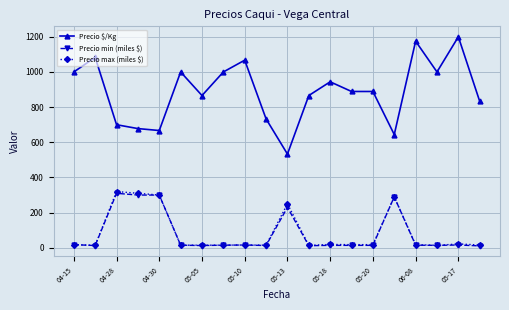

What is the greatest value displayed?

1200